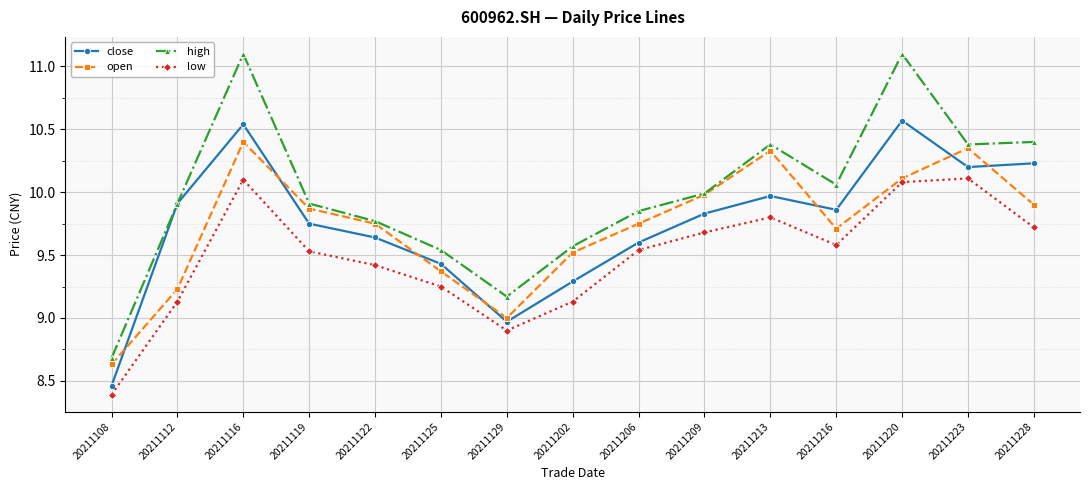

True or false: close has a value of 14.3 at 20211202.

False